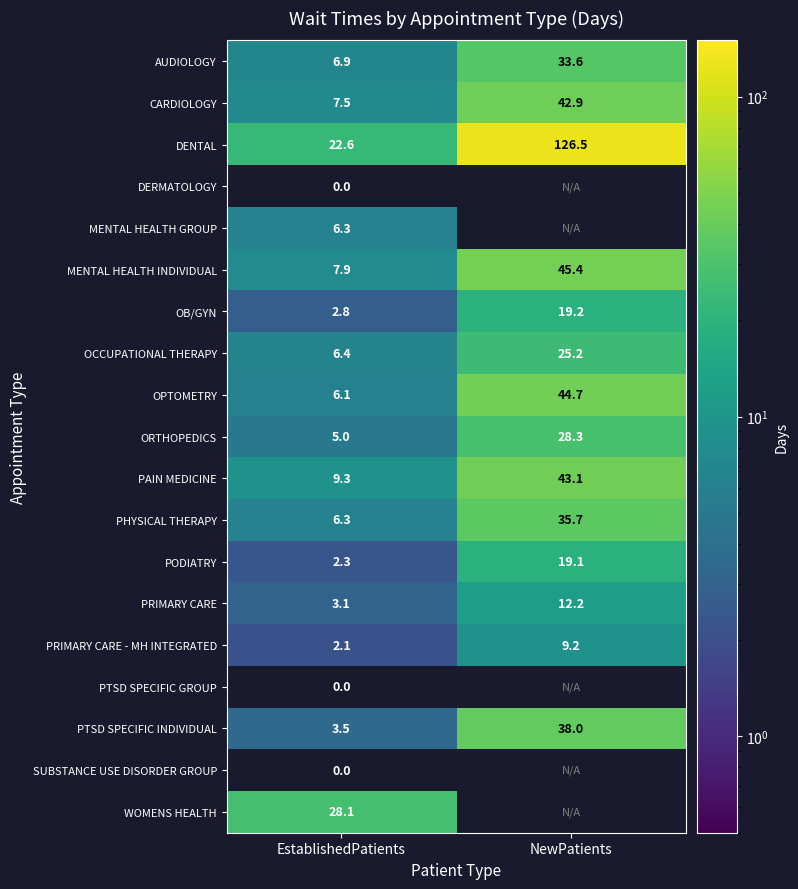

How many distinct data groups are displayed?

19